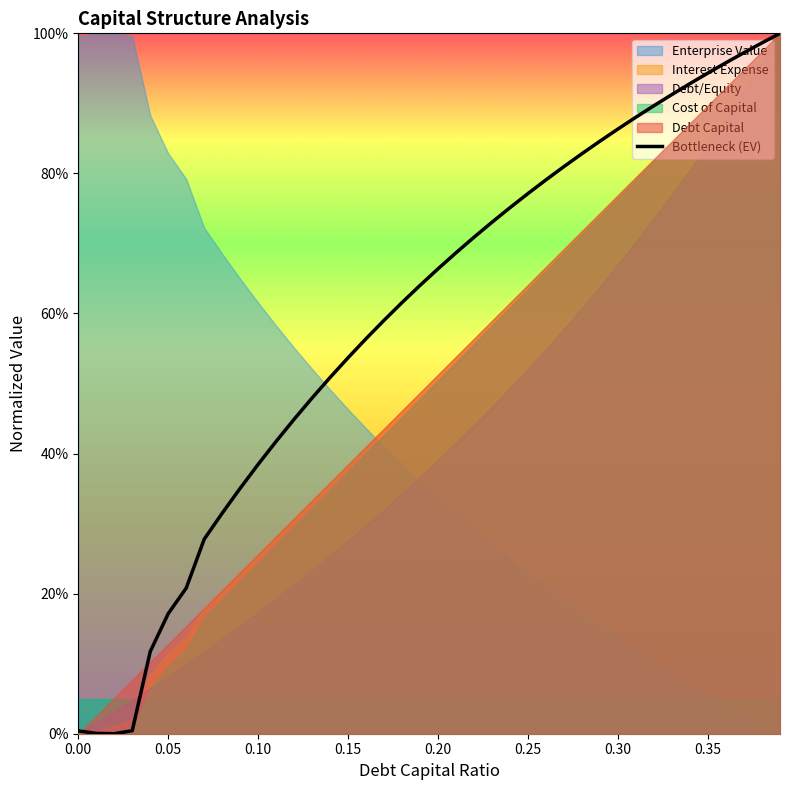

What is the greatest value displayed?

1.0